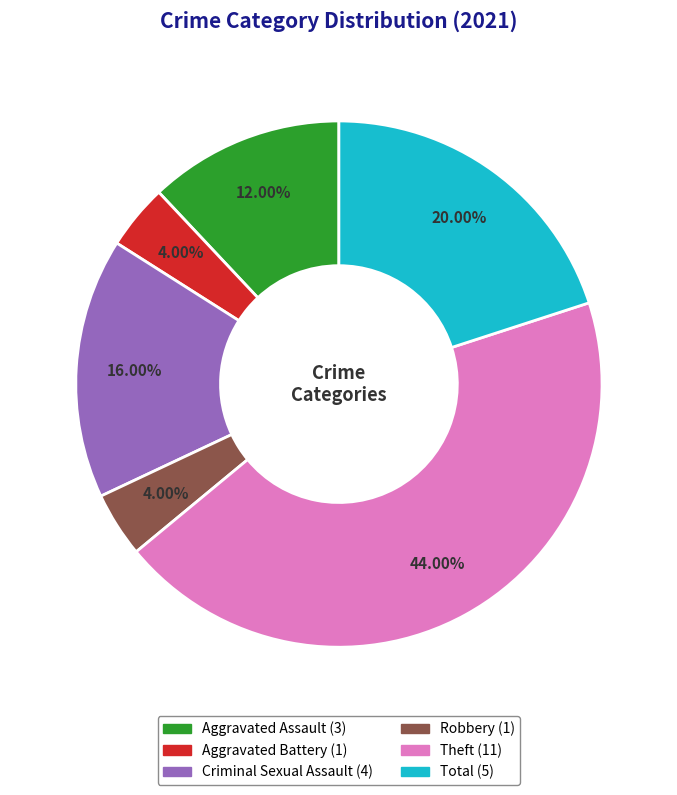

Does Theft account for over 50% of the chart?

No